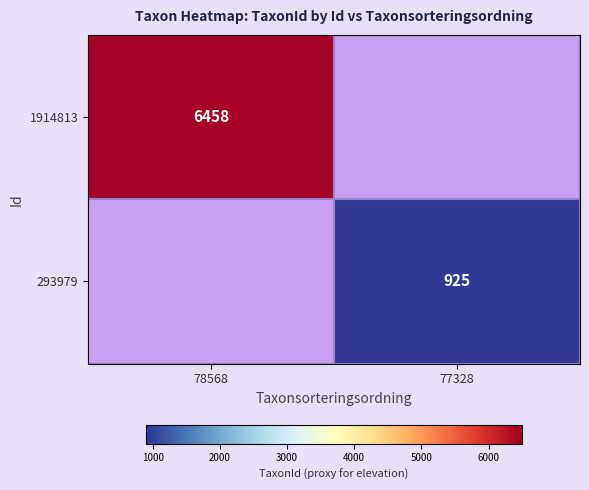

The 1914813 series shows 6458 at 78568. True or false?

True